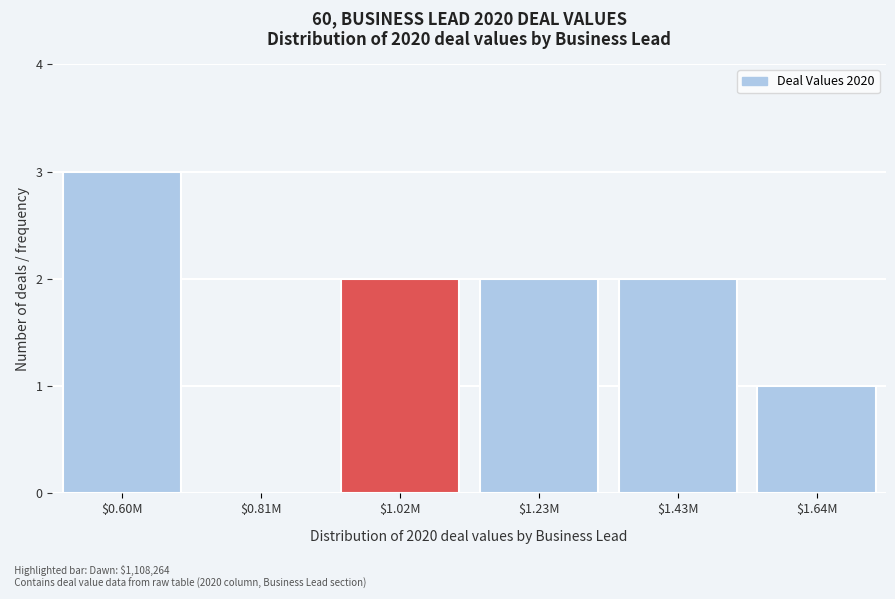

What is the sum of all values?

10